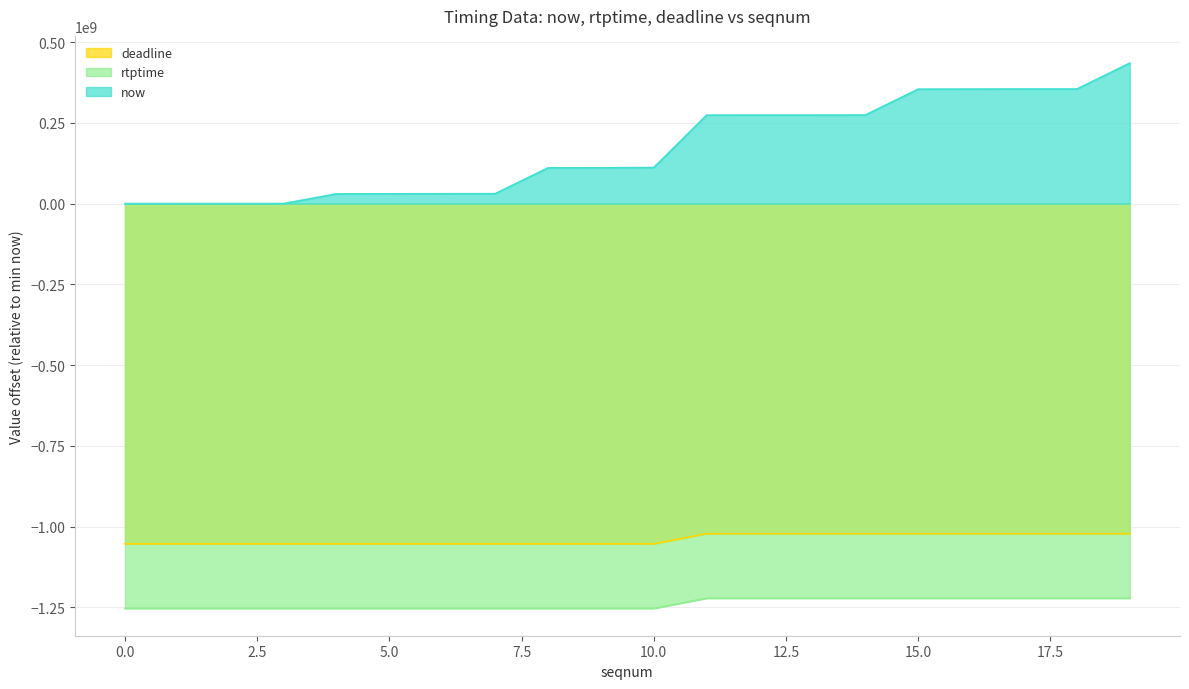

What is the smallest value displayed?

-1253210445